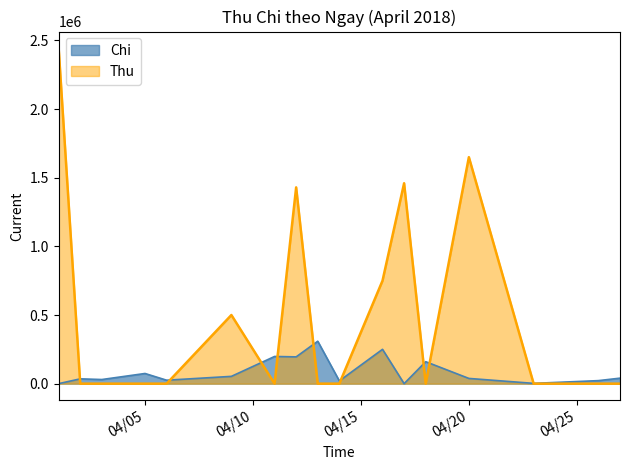

After their last crossing, which series has the higher values: Chi or Thu?

Chi